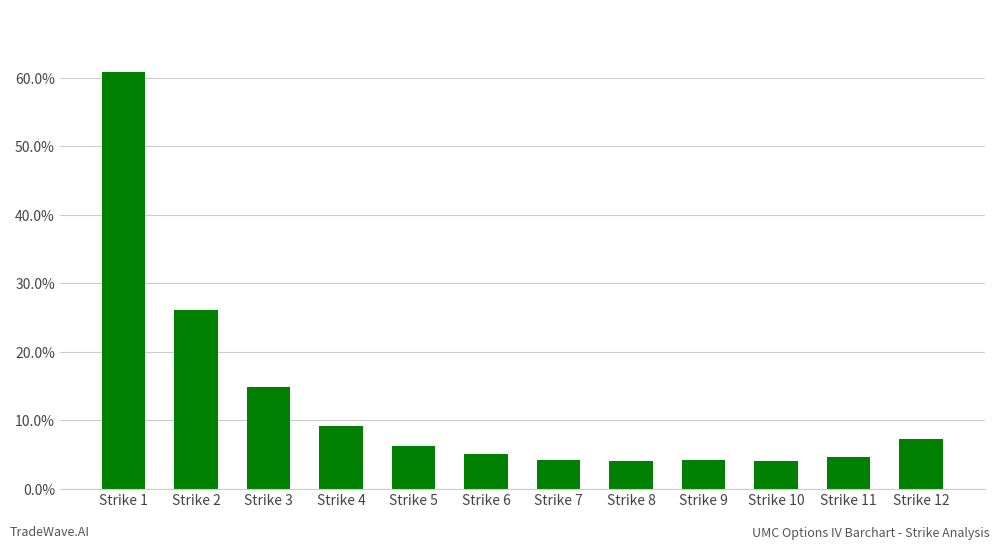

Does the chart contain any negative values?

No